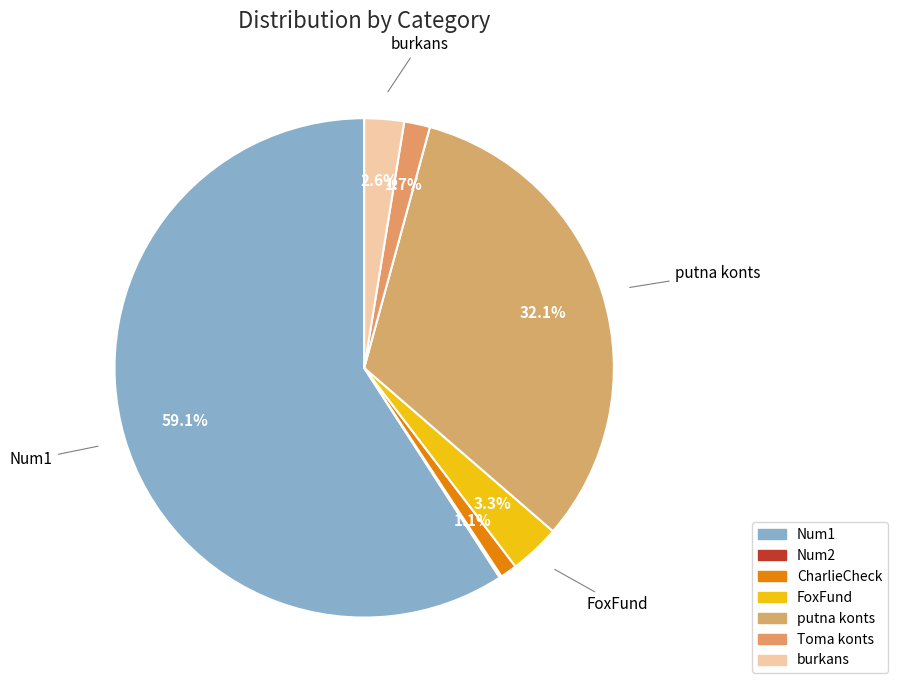

Rank the categories by value from lowest to highest.

Num2, CharlieCheck, Toma konts, burkans, FoxFund, putna konts, Num1